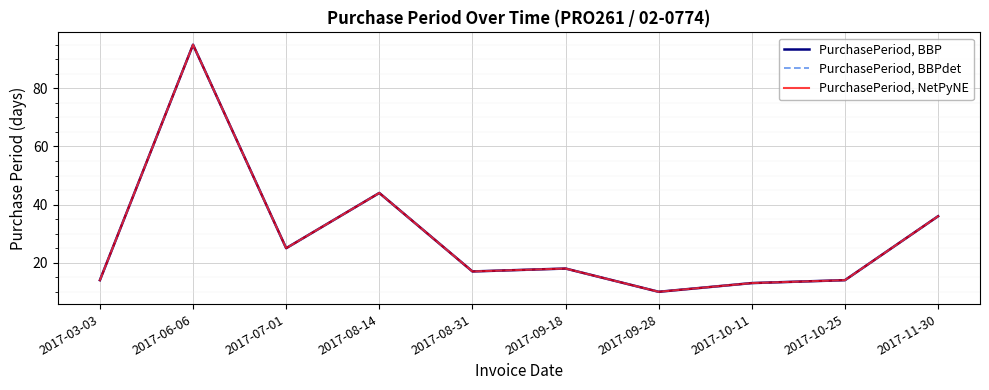

True or false: PurchasePeriod, BBP has a value of 95 at 2017-06-06.

True